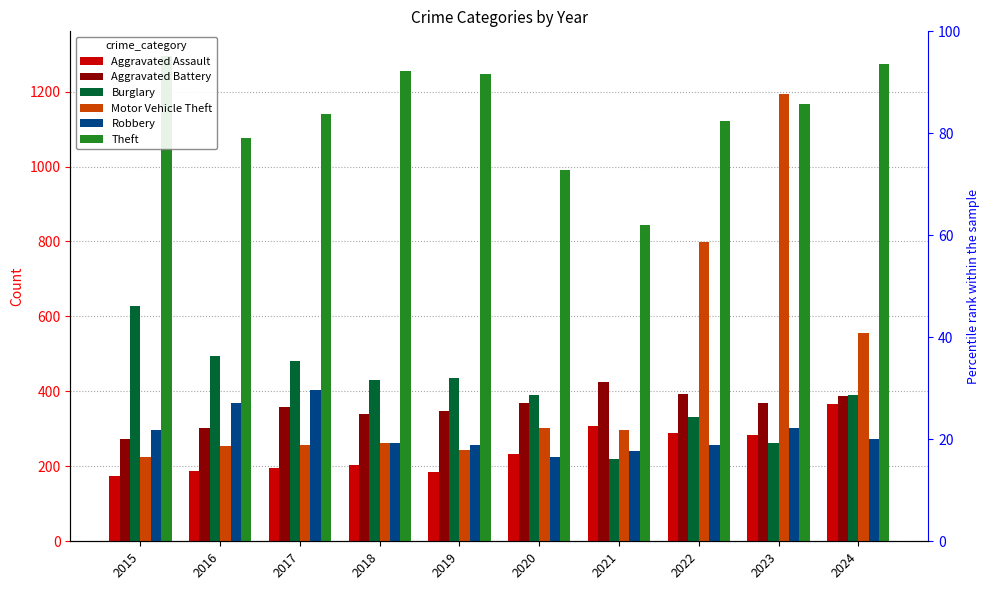

At which category does the chart reach its peak across all series?

2015